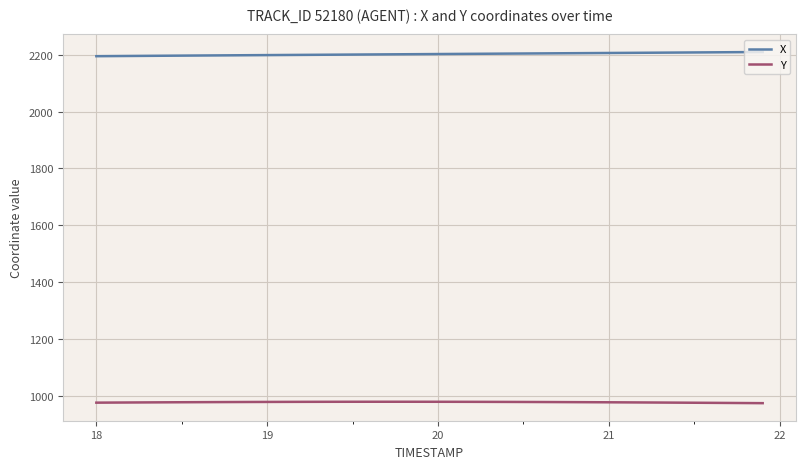

What is the highest value of the Y series?

978.6